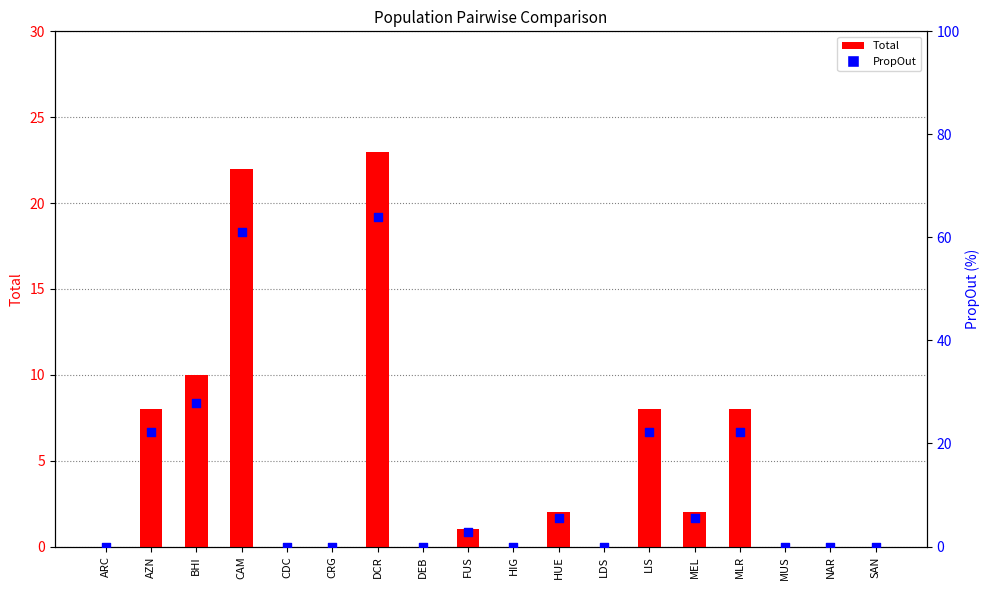

Which series reaches the maximum Y coordinate?

PropOut